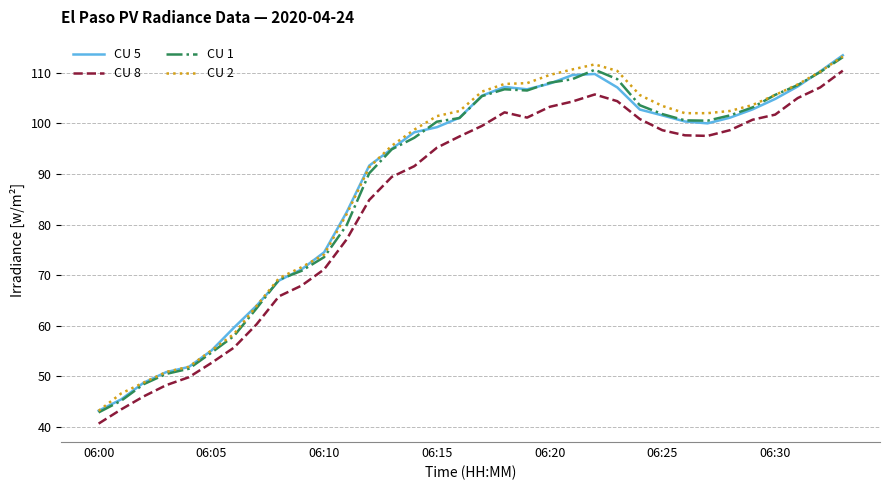

True or false: CU 2 and CU 8 cross at least once.

False